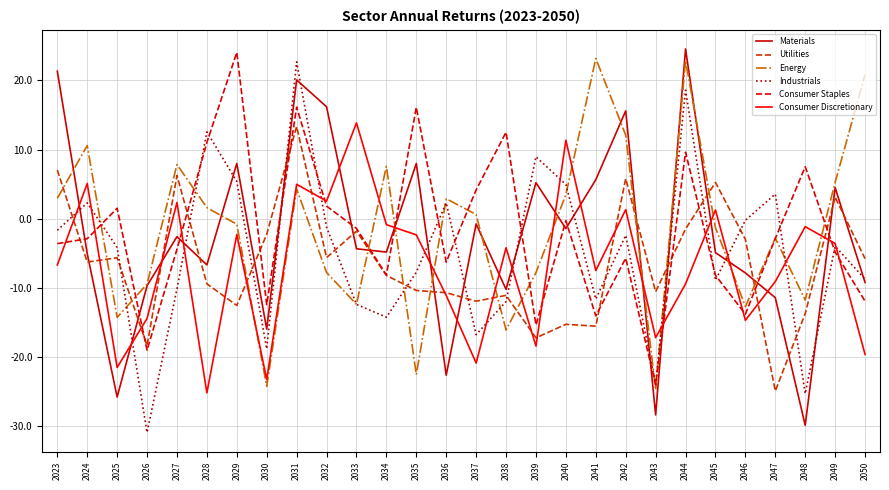

Read the Industrials value at 2044.

18.6